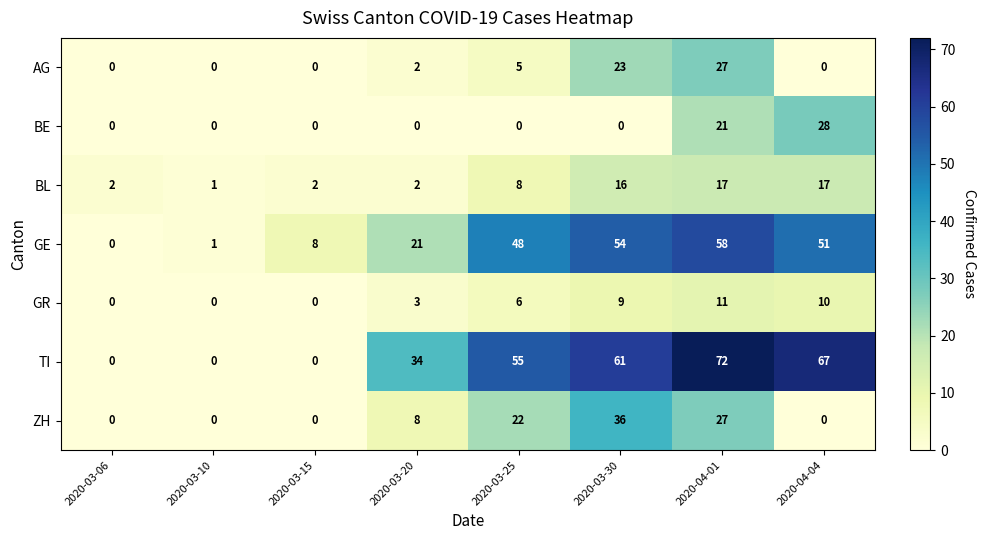

Which series has the largest total across all categories?

TI